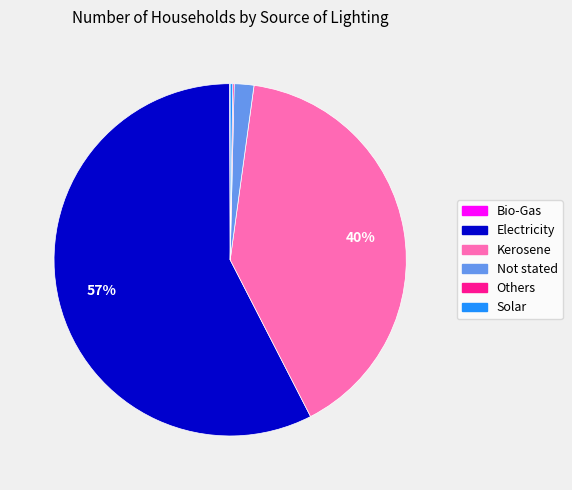

To the nearest percent, what is the average slice percentage?

17%